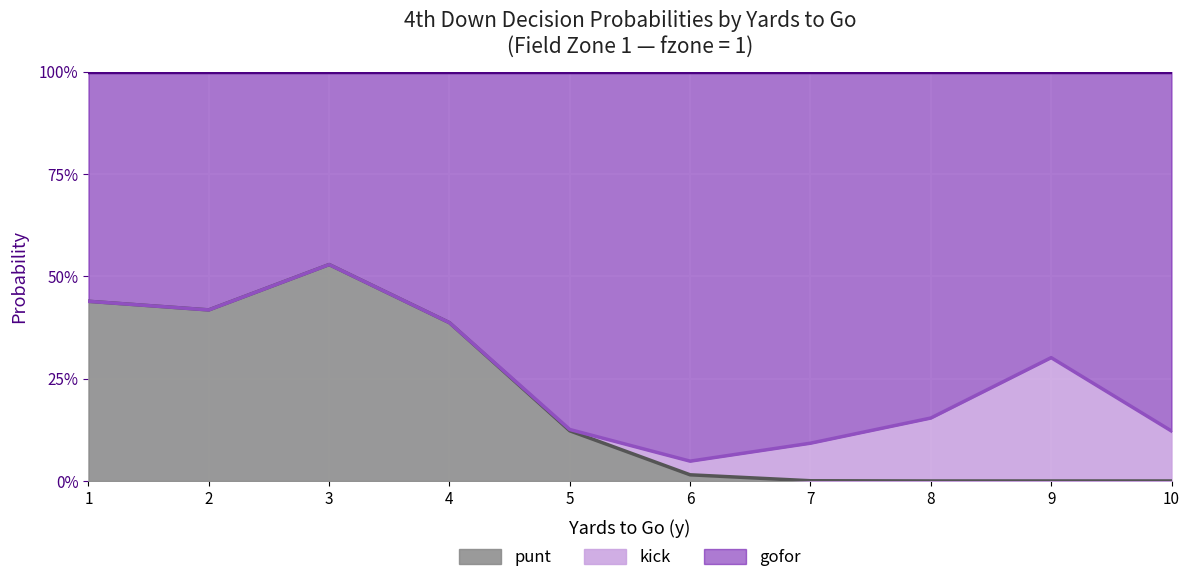

Which series ends up on top after the final intersection of gofor and kick?

gofor